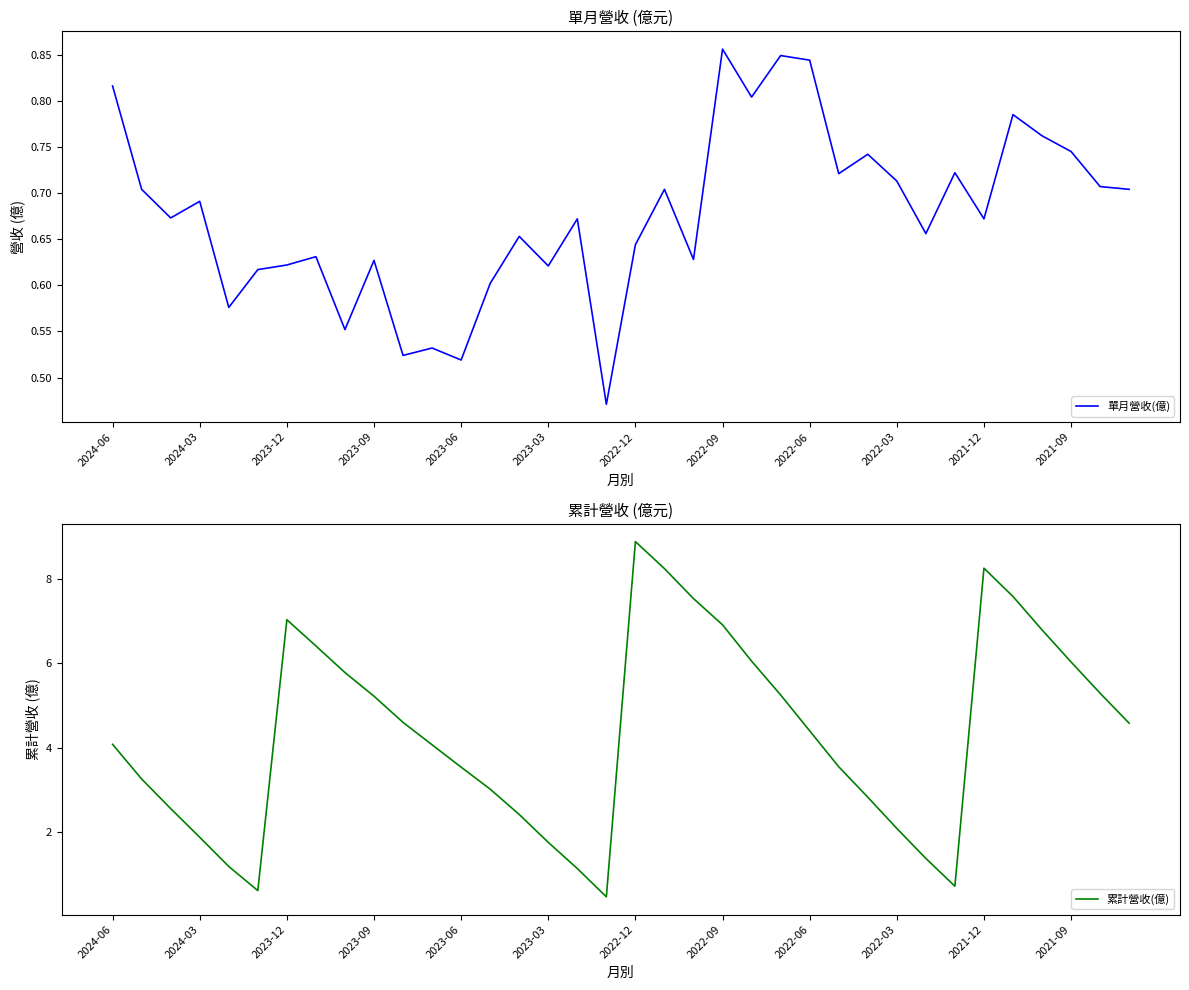

What position from the right is 14?

22